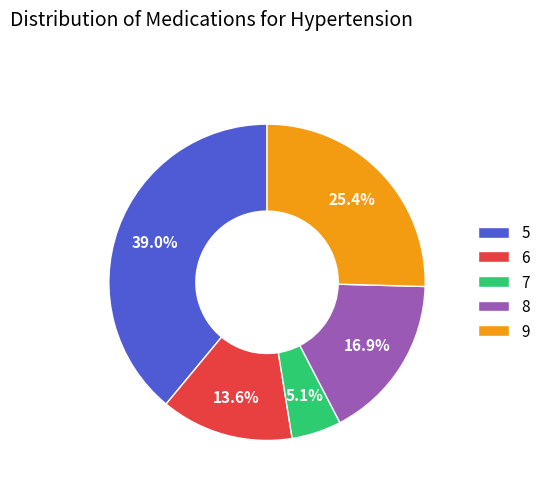

Which slice is the smallest?

7